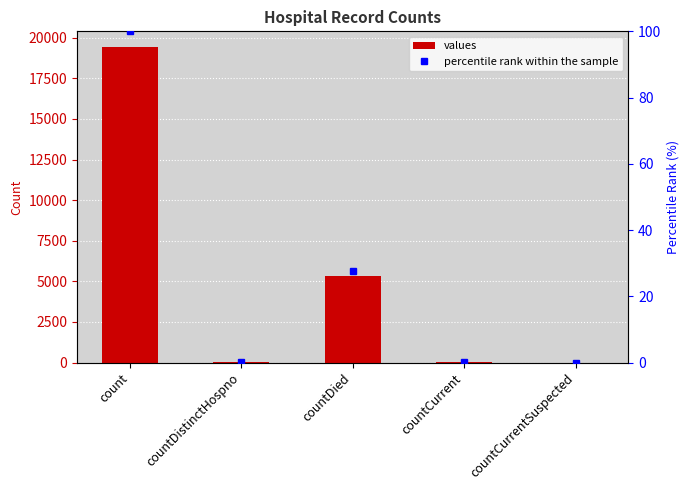

The percentile rank within the sample series shows 45.1 at countDied. True or false?

False